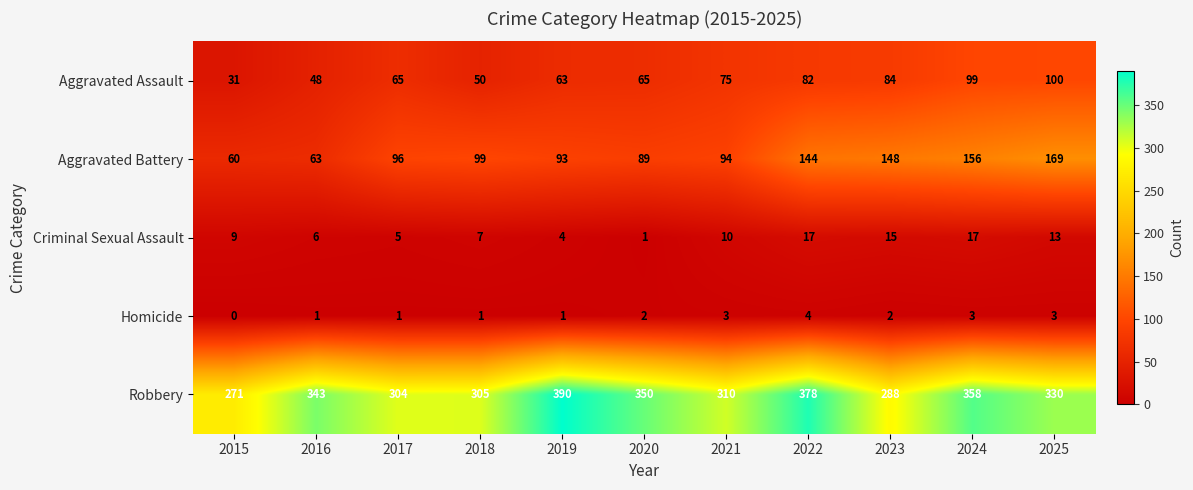

Rank the series at 2022 from lowest to highest value.

Homicide, Criminal Sexual Assault, Aggravated Assault, Aggravated Battery, Robbery